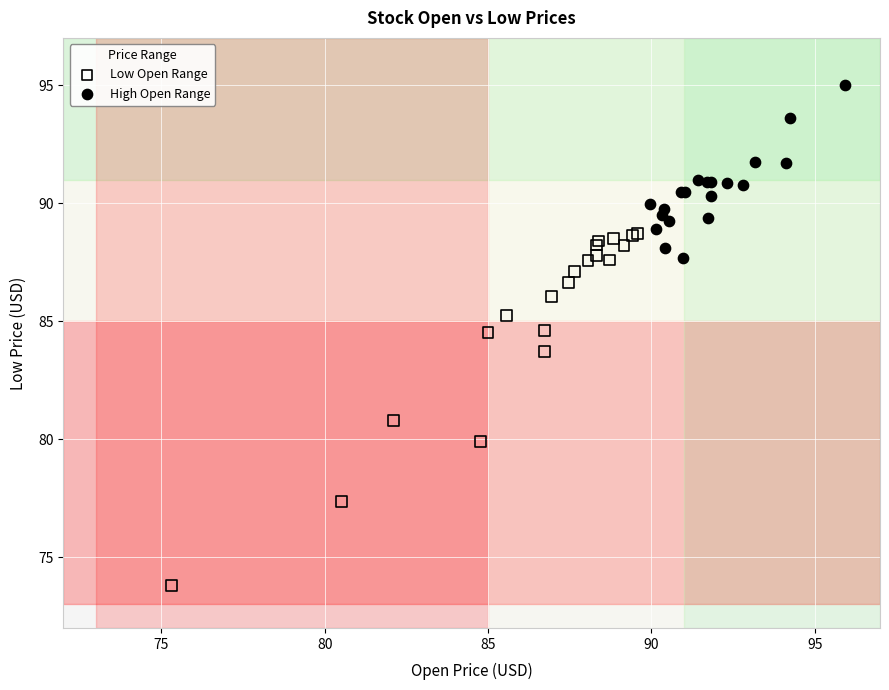

Which series has the largest Y range (max minus min)?

Low Open Range